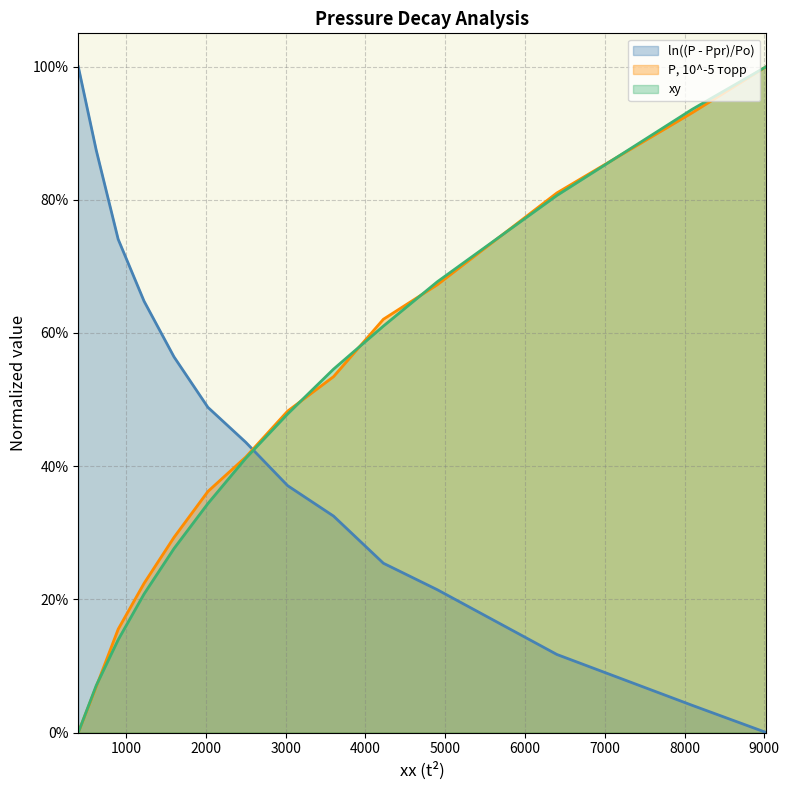

Which series has the largest total across all categories?

P, 10^-5 торр